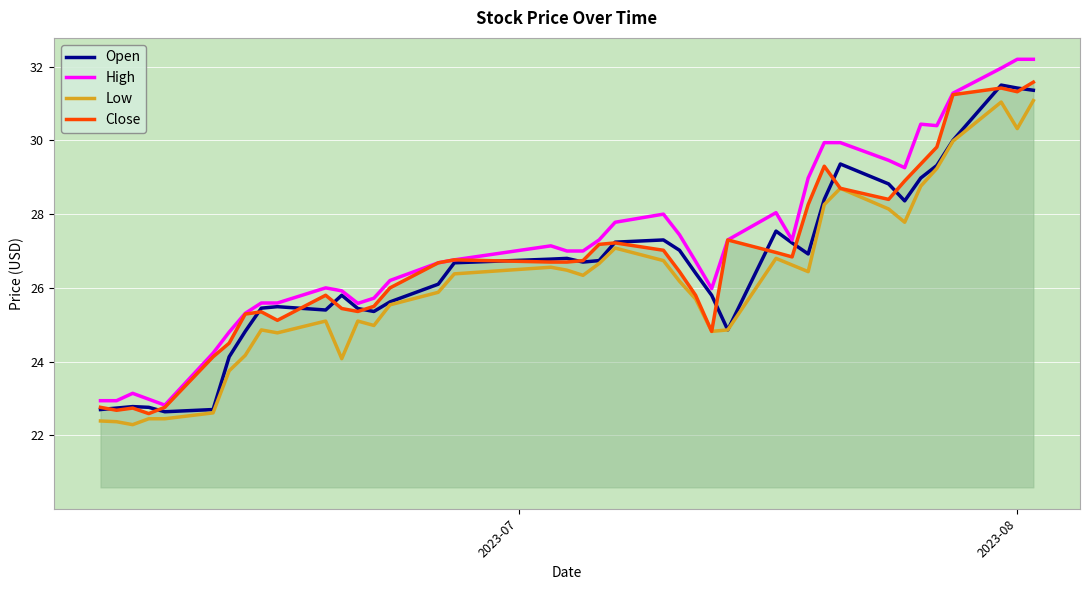

True or false: Low and High intersect in this chart.

False